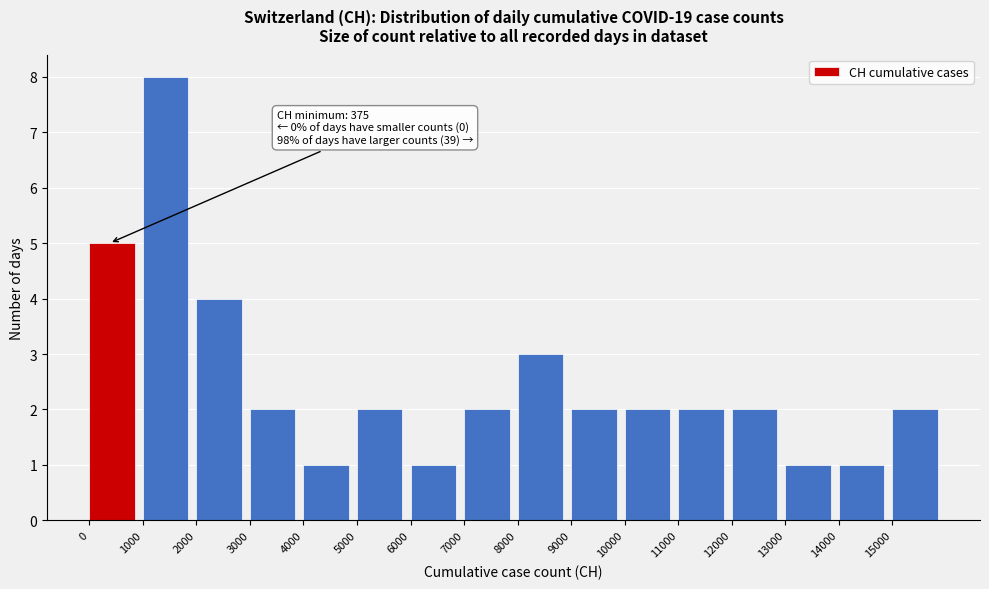

Which range on the x-axis has the tallest bar?

1000 to 2000